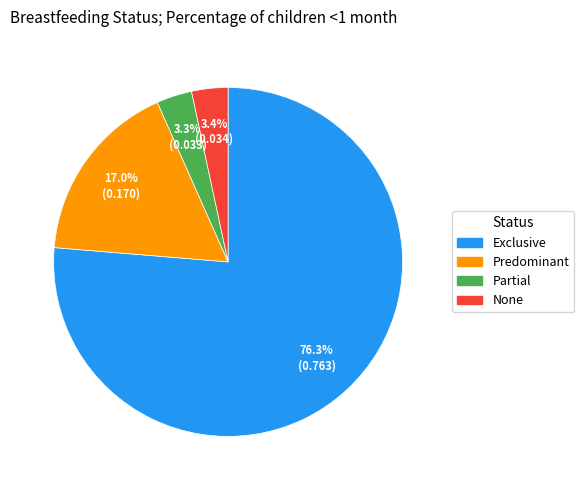

Which category has the biggest portion of the pie?

Exclusive